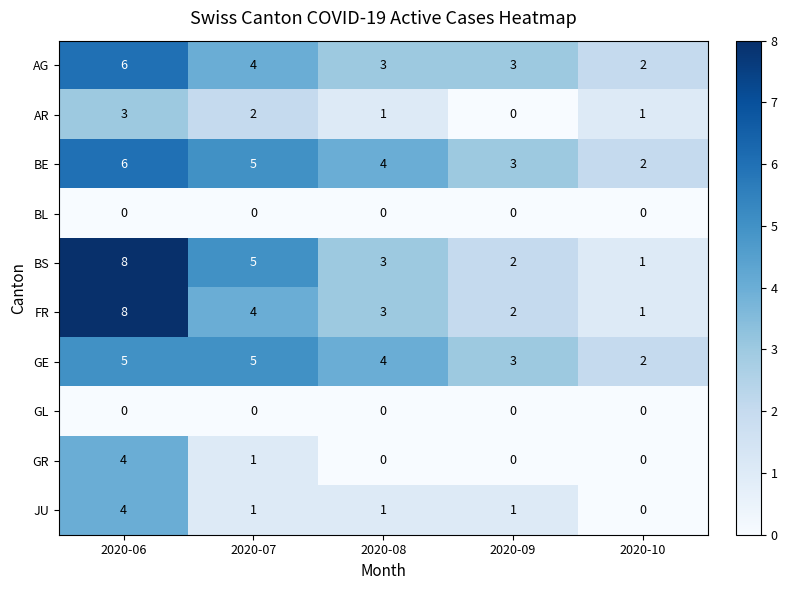

Where does the BS series first go above 3?

2020-06